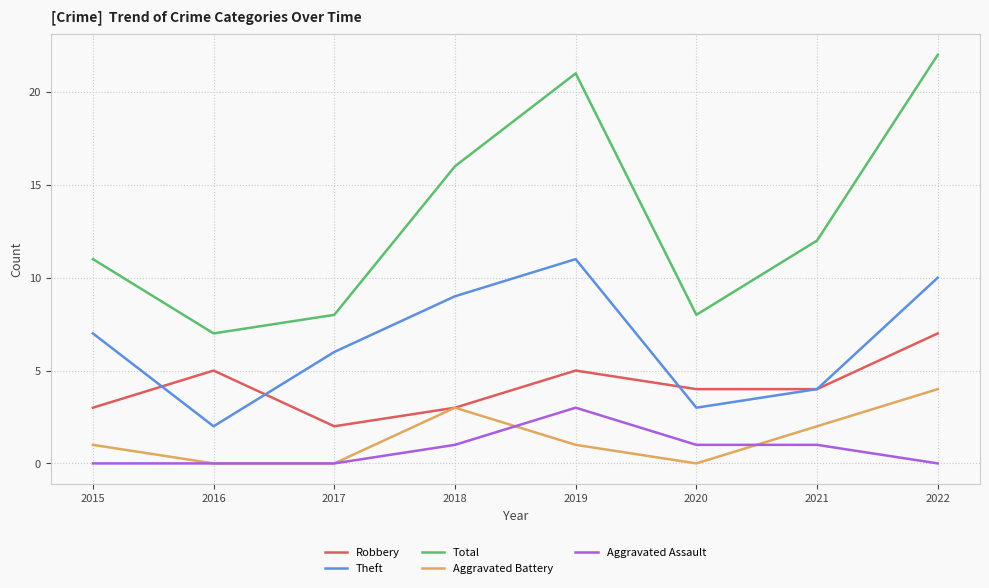

What is the difference between the maximum and minimum values in the Theft series?

9